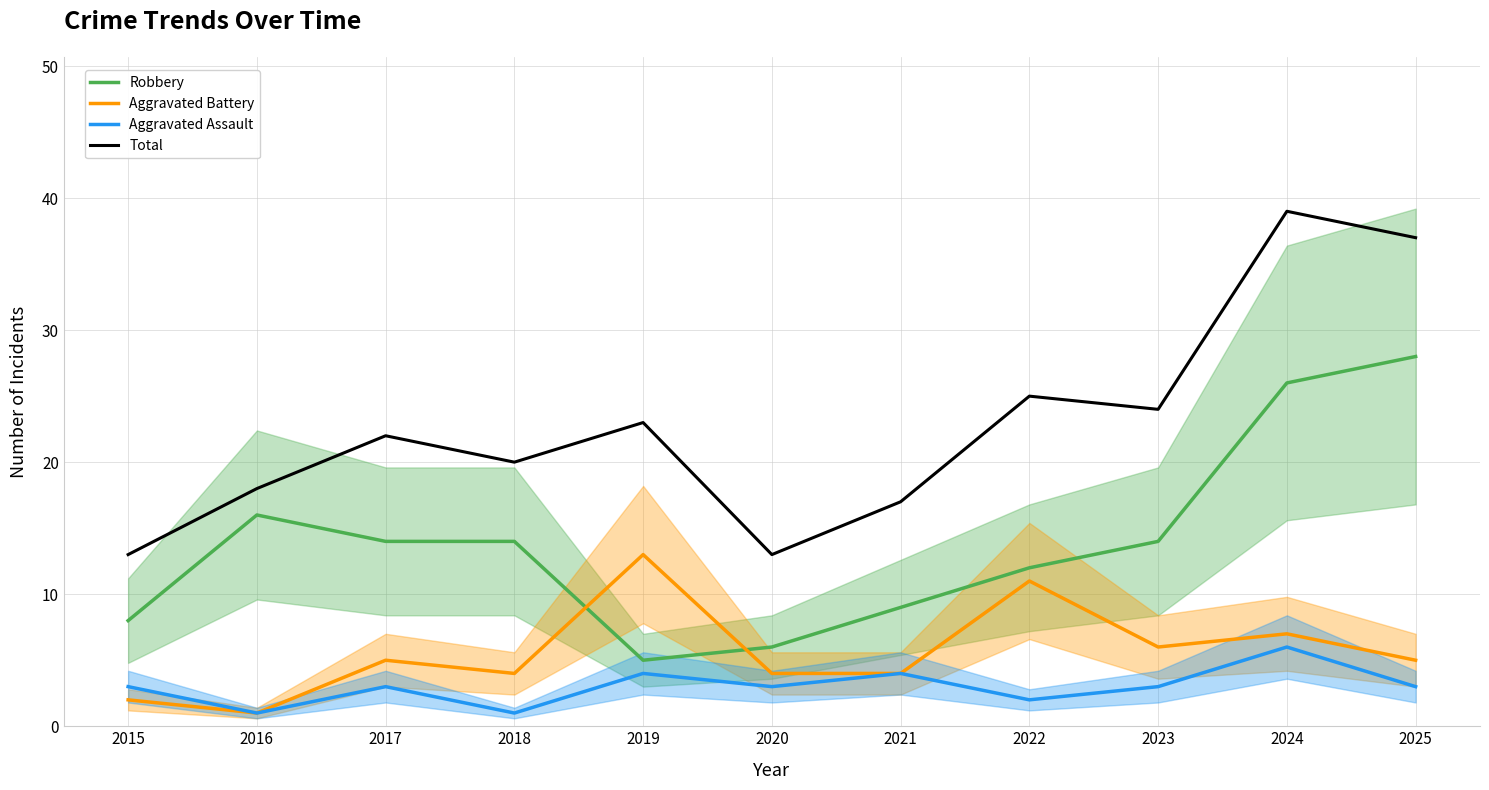

Is this an area chart (filled region under the line)?

No